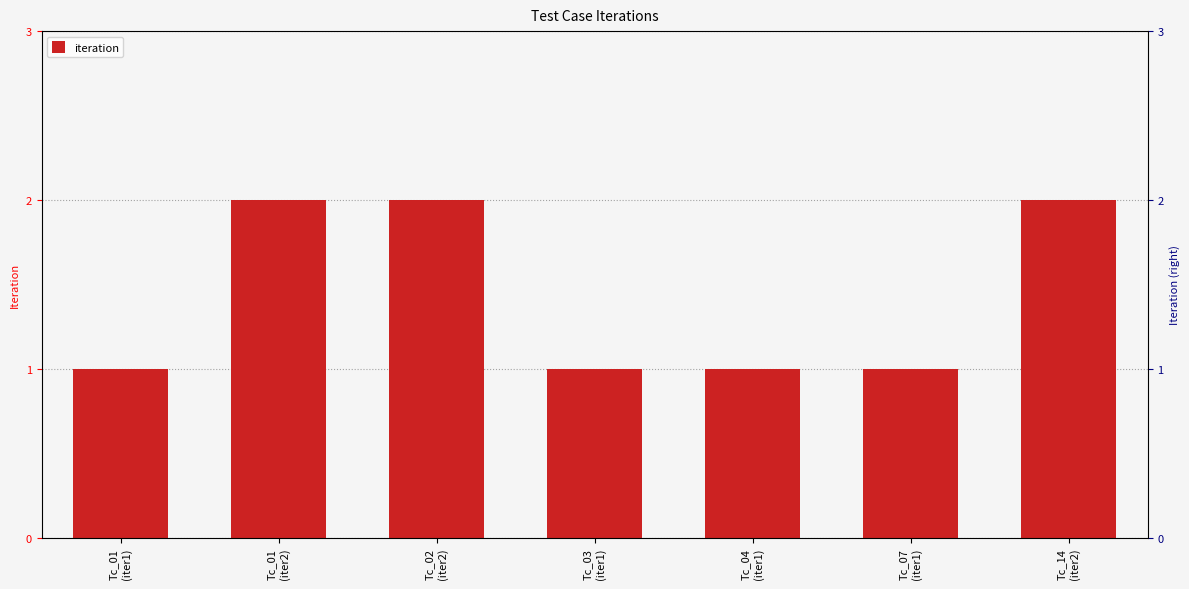

List the labels in order of value, largest first.

Tc_01
(iter2), Tc_02
(iter2), Tc_14
(iter2), Tc_01
(iter1), Tc_03
(iter1), Tc_04
(iter1), Tc_07
(iter1)